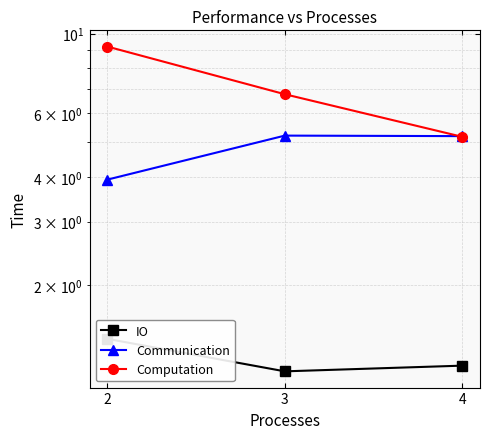

True or false: Communication has a value of 5.2 at 3.

True